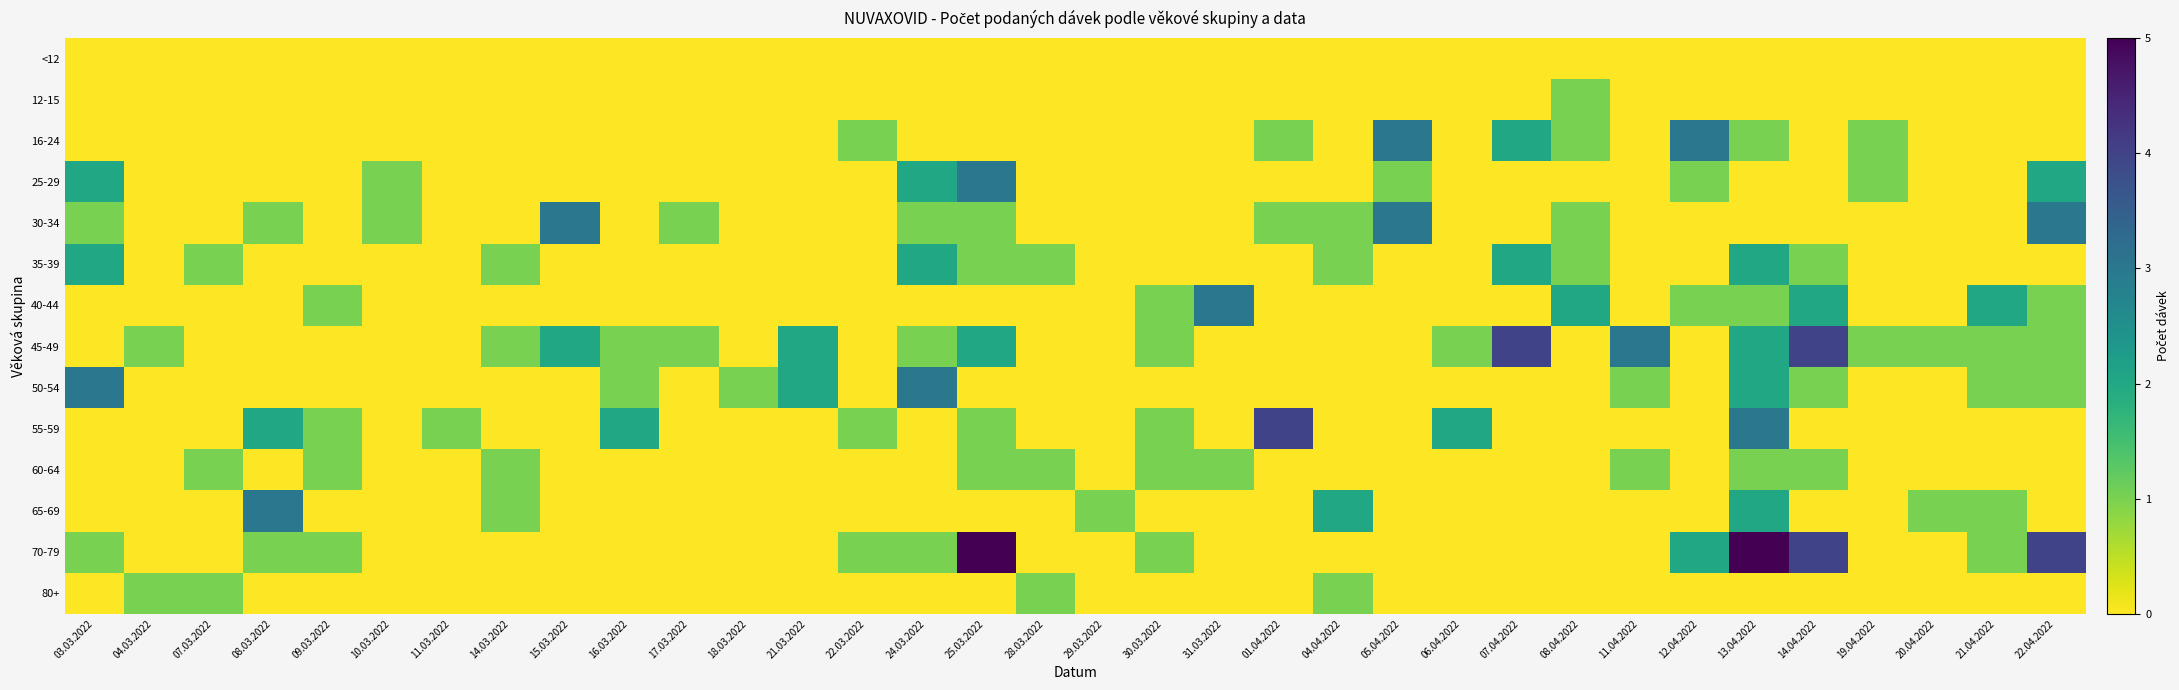

Between 10.03.2022 and 19.04.2022, which is larger?

10.03.2022